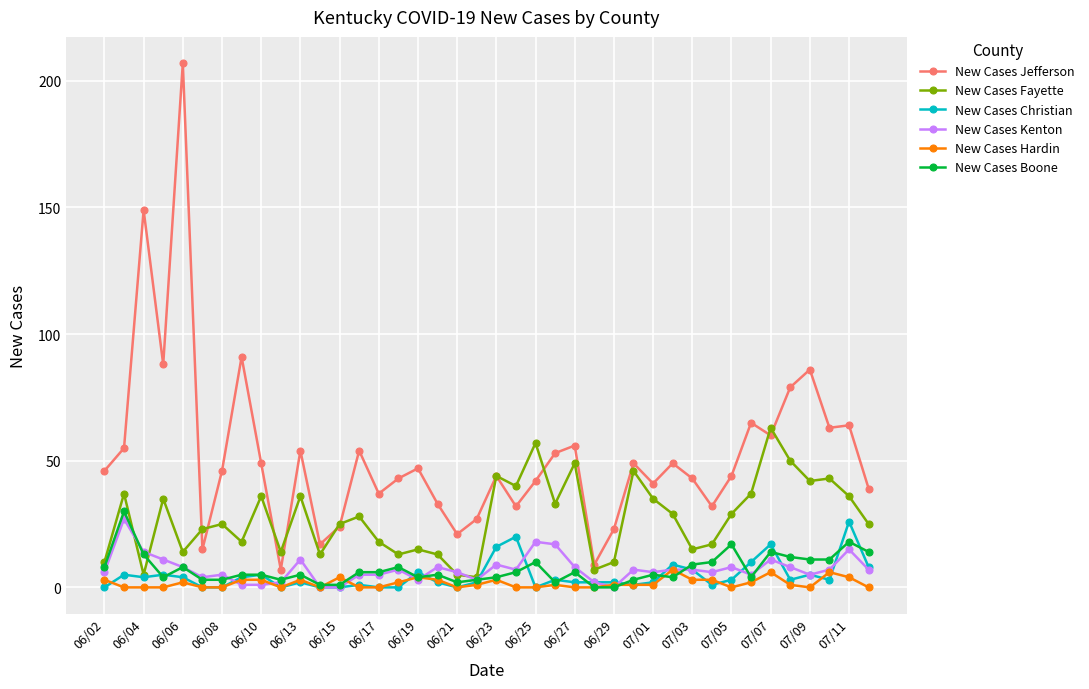

Which series has the largest range (max minus min)?

New Cases Jefferson